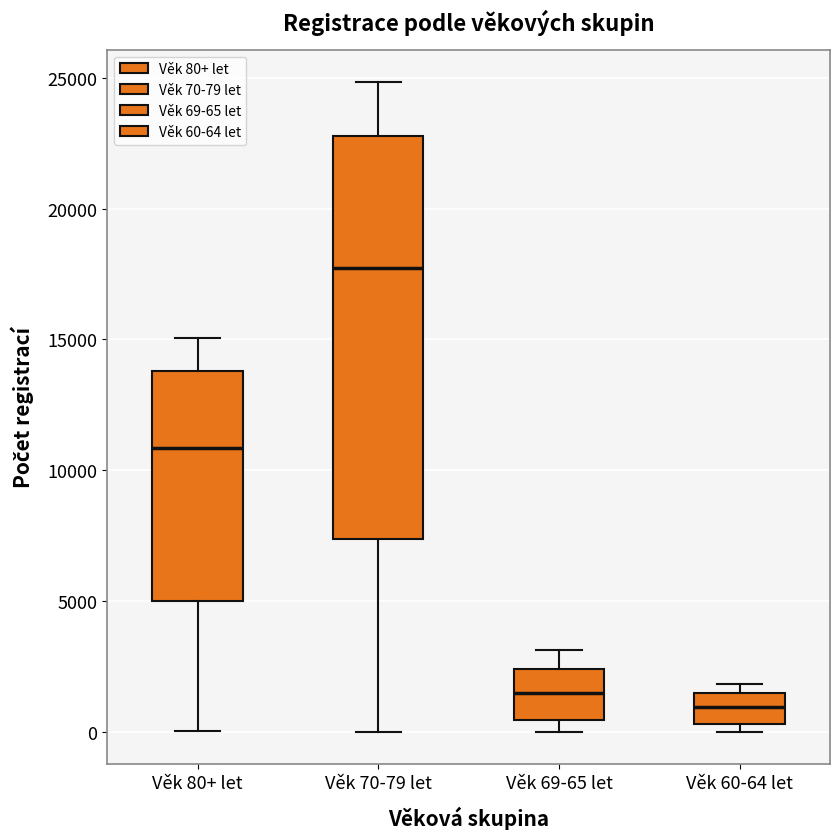

Which box is the tallest, from its lower edge to its upper edge?

Věk 70-79 let